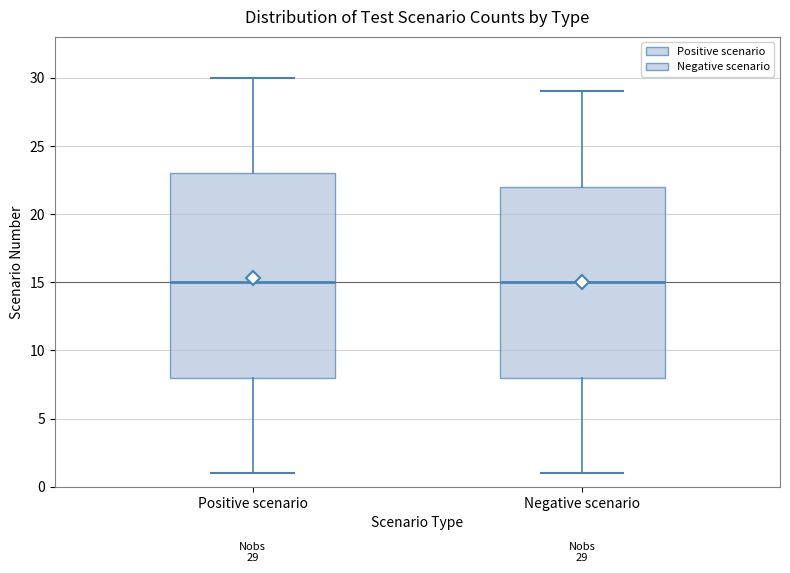

Which box is the tallest, from its lower edge to its upper edge?

Positive scenario